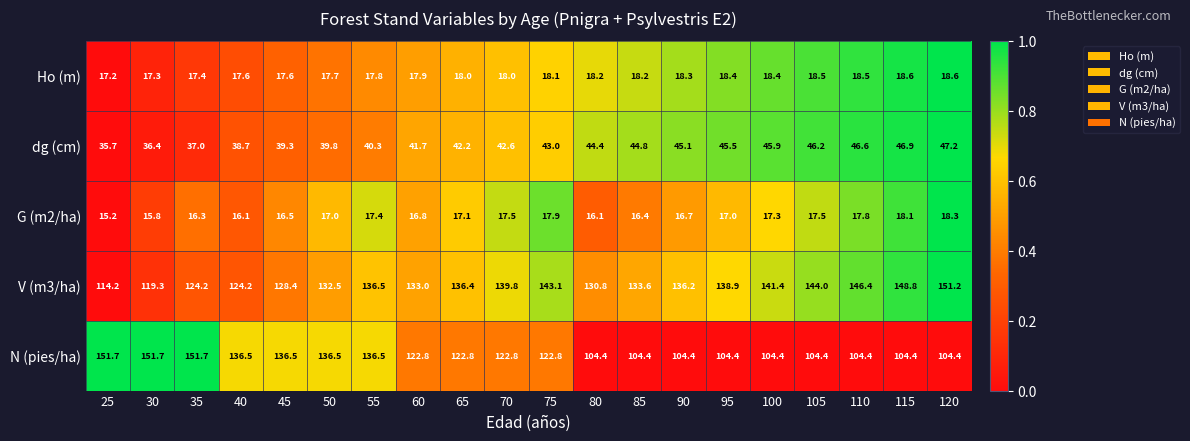

What is the difference between the maximum and second lowest values in the V (m3/ha) series?

31.9